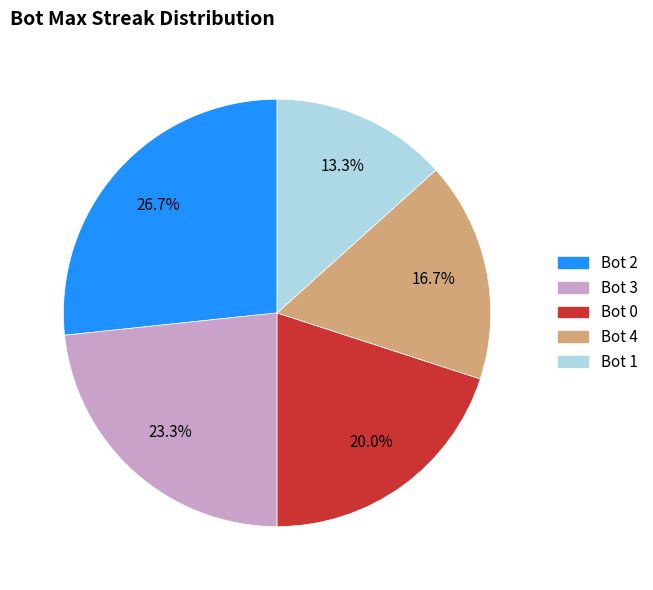

Is there a majority slice in this chart?

No